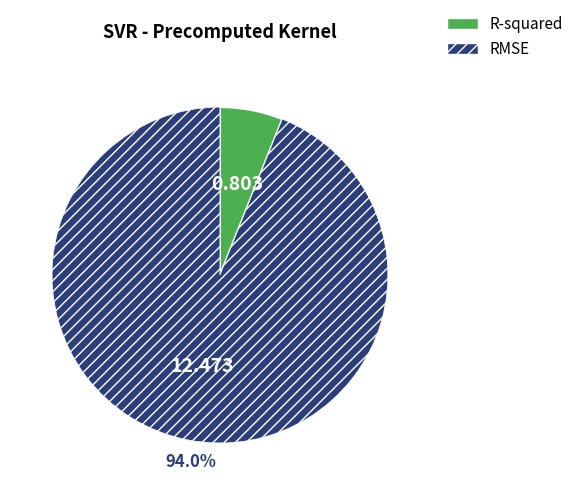

To the nearest percent, what percentage of the pie is RMSE?

94%